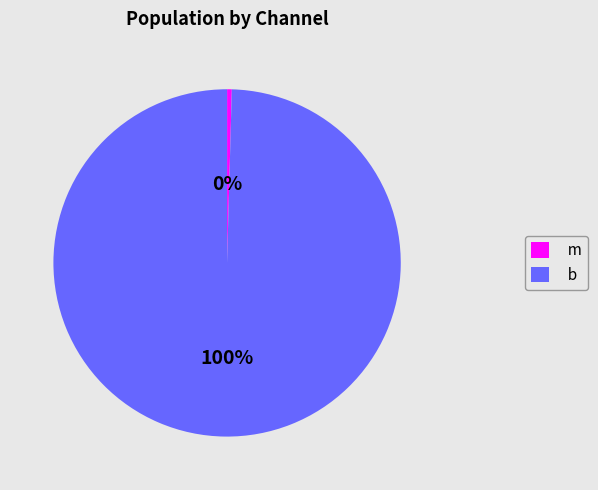

Is it true that m is 0% of the pie?

True